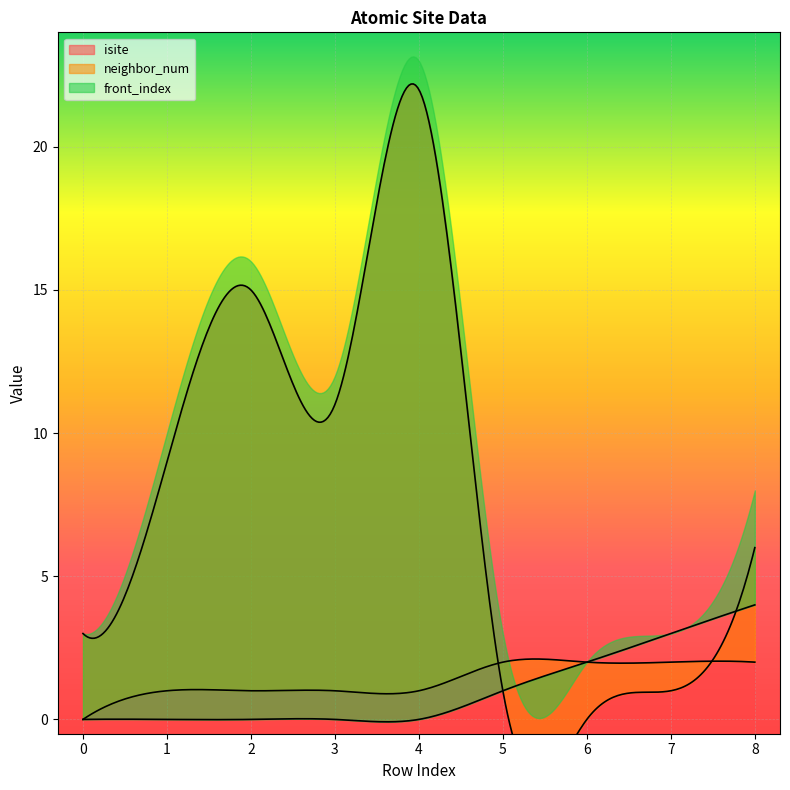

What is the difference between the neighbor_num values at 7 and 0?

2